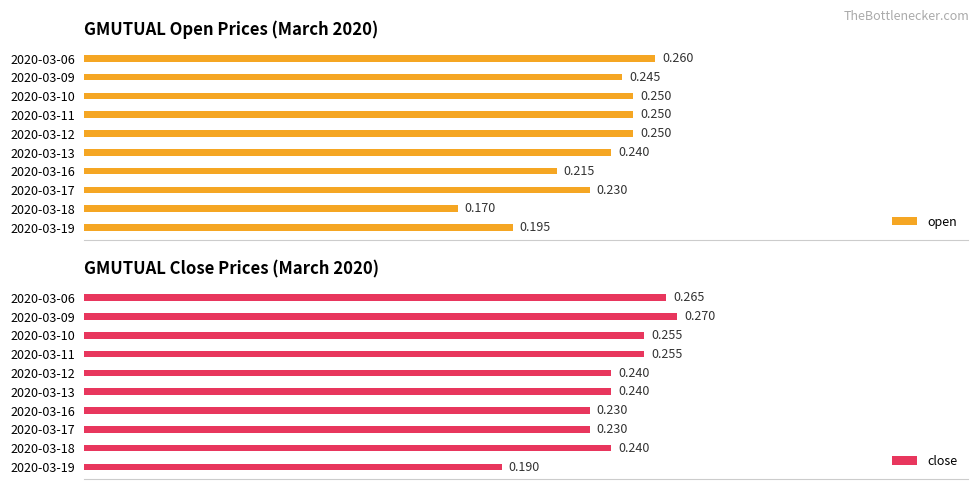

How many bars are there in total?

20